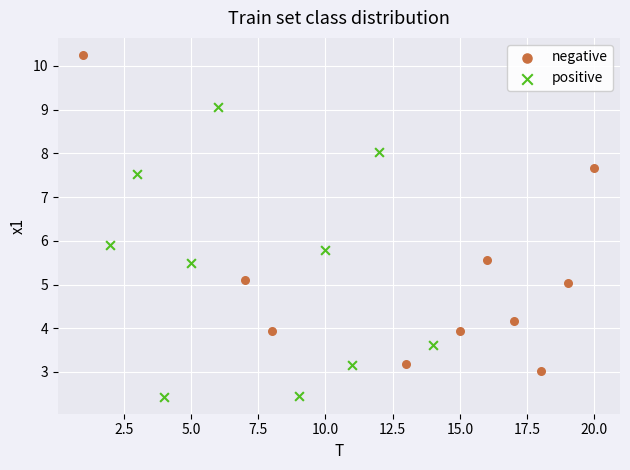

What are all the series names shown in the legend?

negative, positive